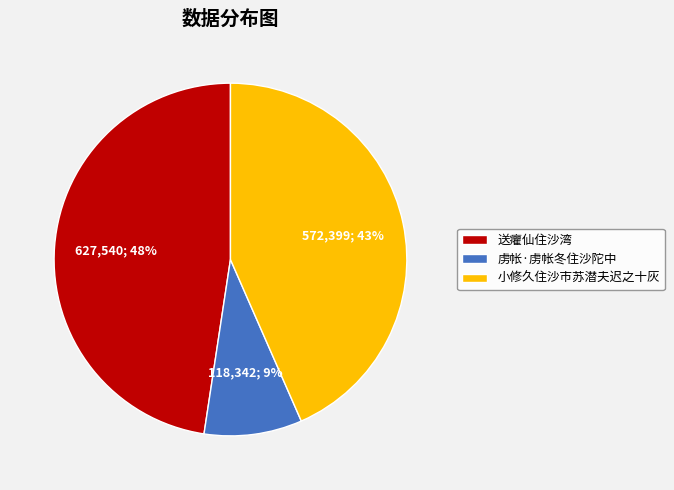

Rank the categories by value from highest to lowest.

送癯仙住沙湾, 小修久住沙市苏潜夫迟之十灰, 虏帐·虏帐冬住沙陀中